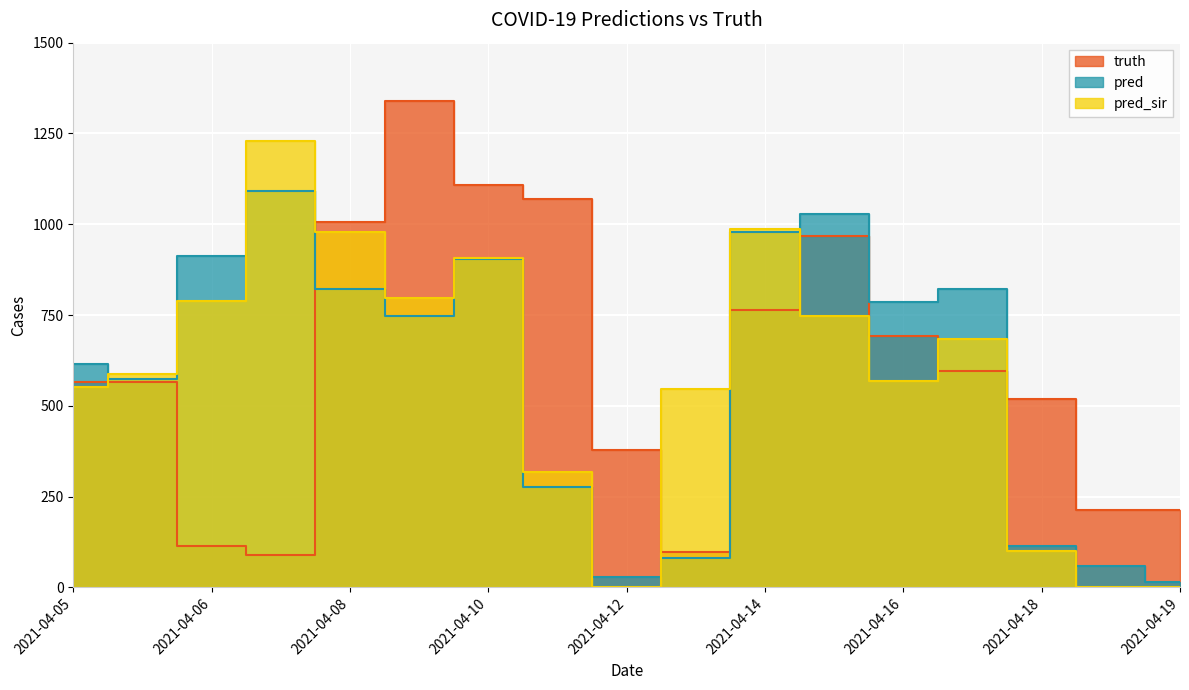

What are all the series names shown in the legend?

truth, pred, pred_sir